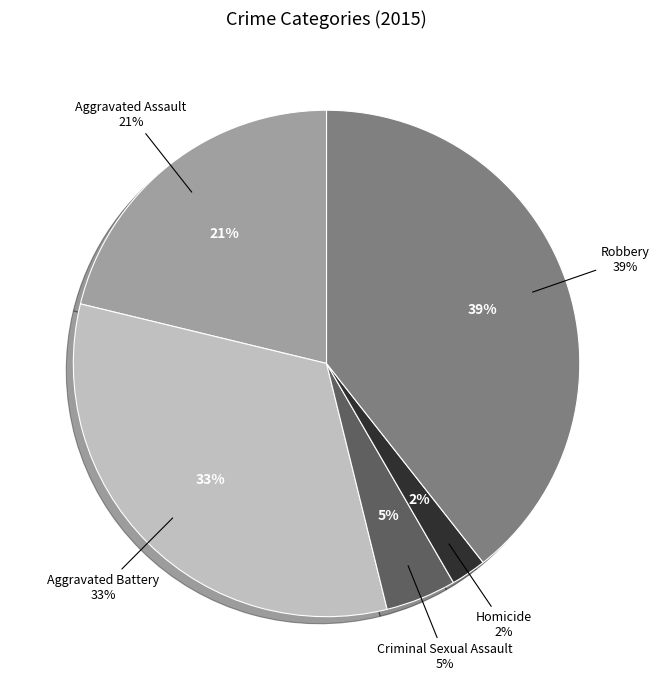

To the nearest percent, what portion does Aggravated Battery represent?

33%